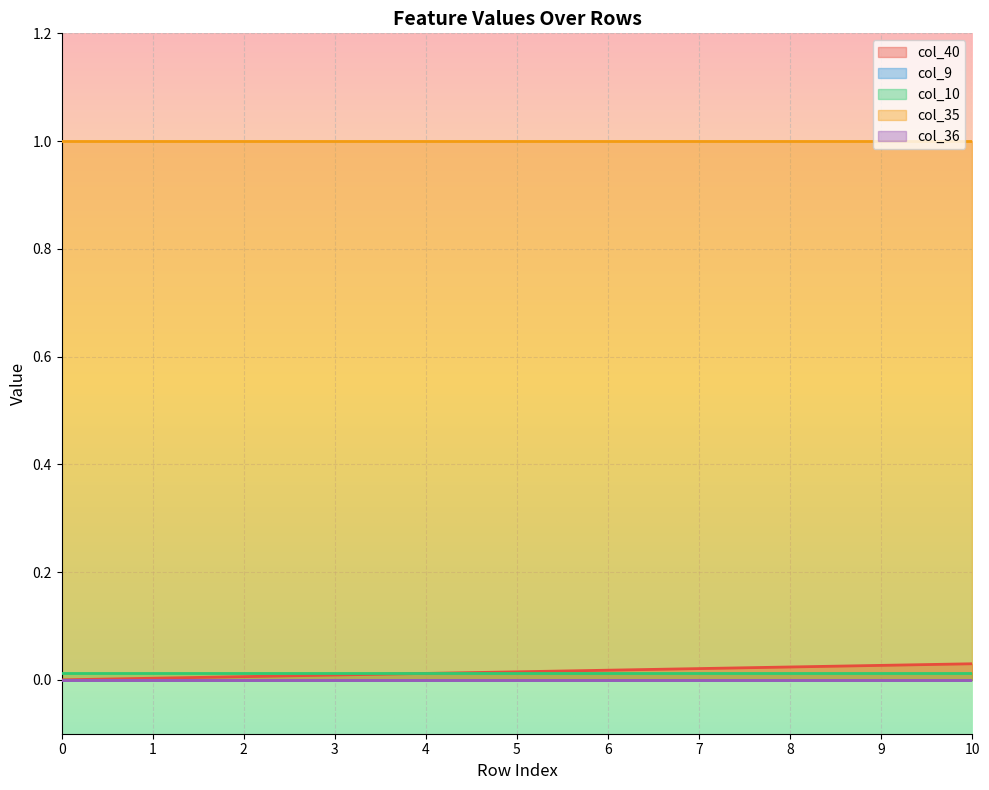

Reading left to right, transcribe all the data shown in this chart.

col_40: 0=0.0	1=0.0	2=0.0	3=0.0	4=0.0	5=0.0	6=0.0	7=0.0	8=0.0	9=0.0	10=0.0
col_9: 0=0.0	1=0.0	2=0.0	3=0.0	4=0.0	5=0.0	6=0.0	7=0.0	8=0.0	9=0.0	10=0.0
col_10: 0=0.0	1=0.0	2=0.0	3=0.0	4=0.0	5=0.0	6=0.0	7=0.0	8=0.0	9=0.0	10=0.0
col_35: 0=1.0	1=1.0	2=1.0	3=1.0	4=1.0	5=1.0	6=1.0	7=1.0	8=1.0	9=1.0	10=1.0
col_36: 0=0.0	1=0.0	2=0.0	3=0.0	4=0.0	5=0.0	6=0.0	7=0.0	8=0.0	9=0.0	10=0.0